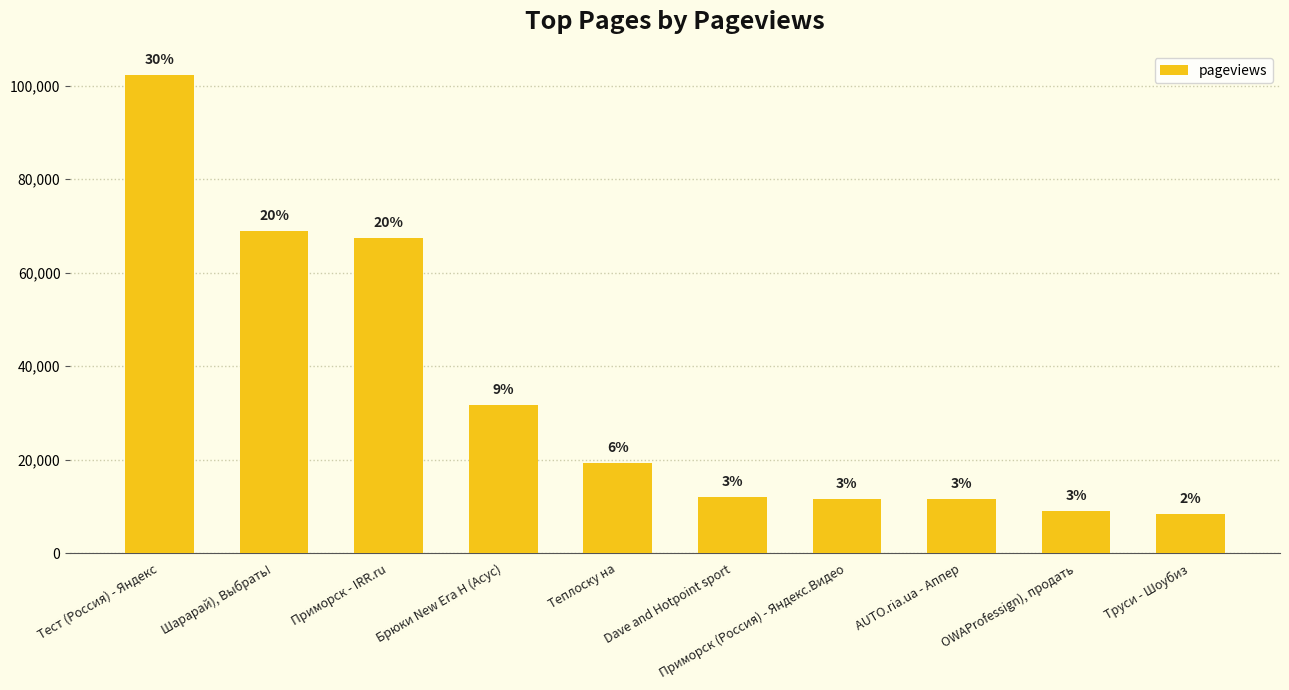

What is the minimum value shown in the chart?

8445